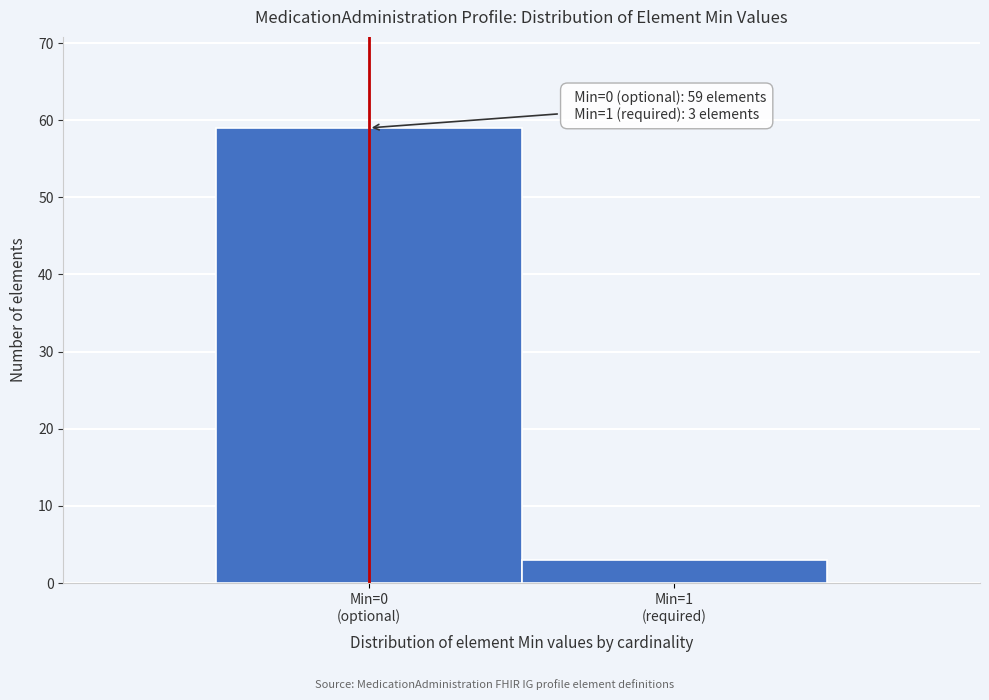

Reading right to left, extract all data points from this chart.

3	59